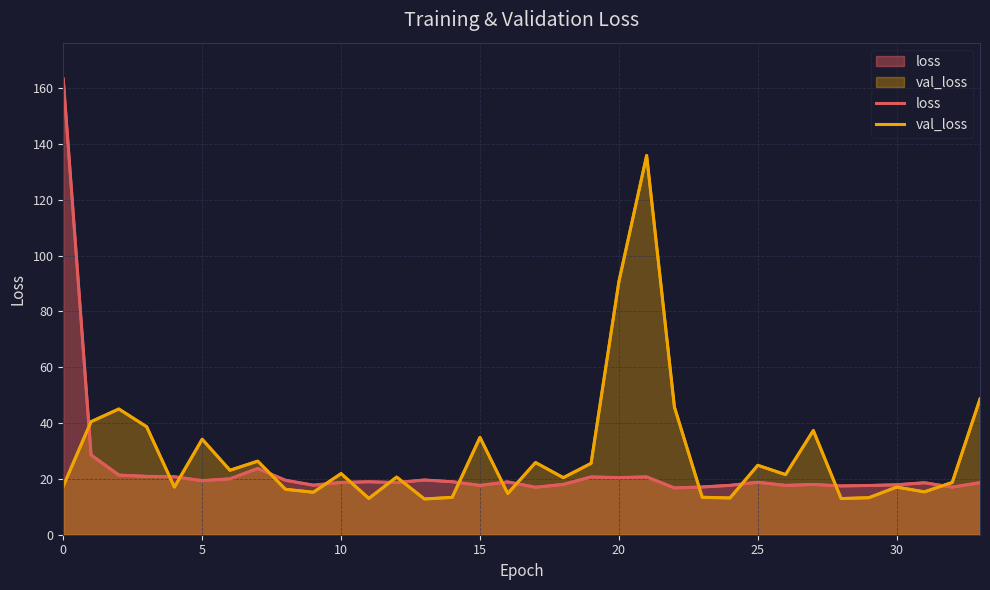

What is the difference between the second highest and second lowest values in the loss series?

11.6